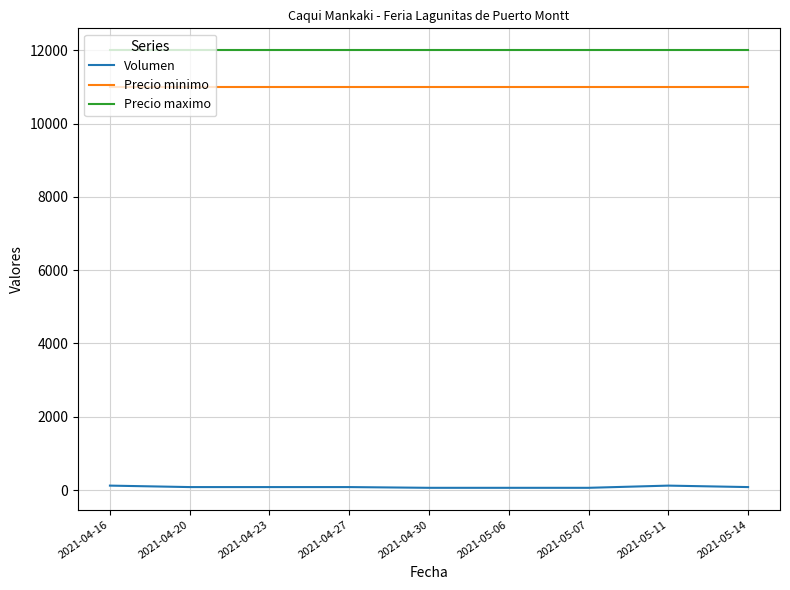

How many lines are shown in the chart?

3